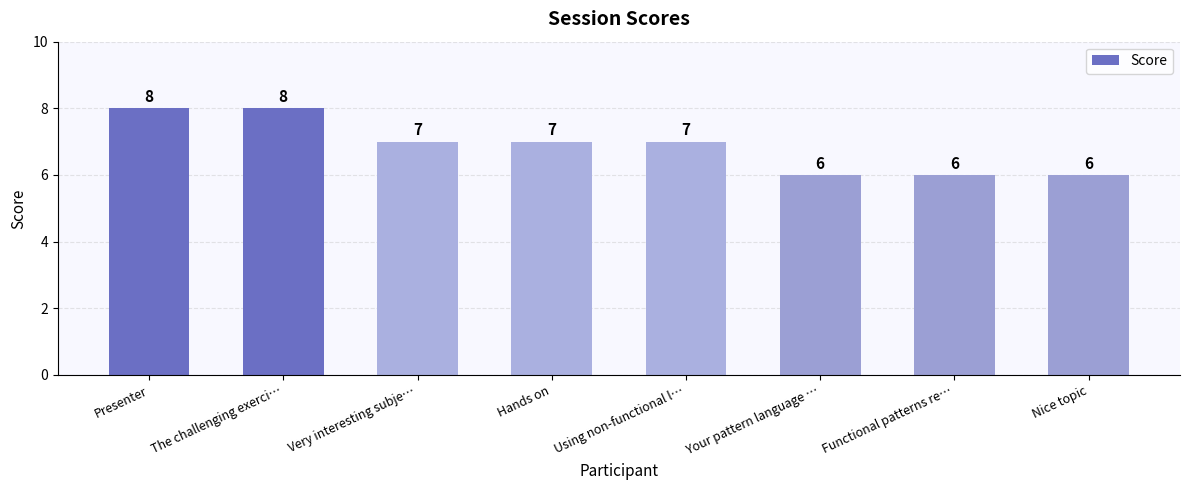

Where does the data first go above 7?

Presenter